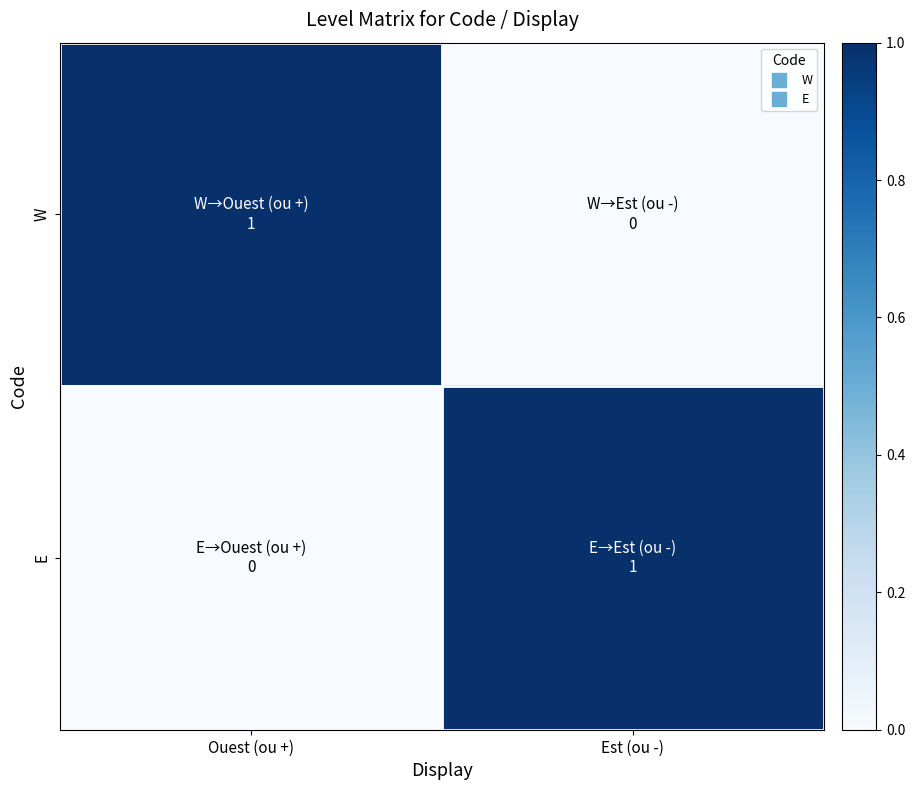

At Est (ou -), list the series in order from largest to smallest.

E, W